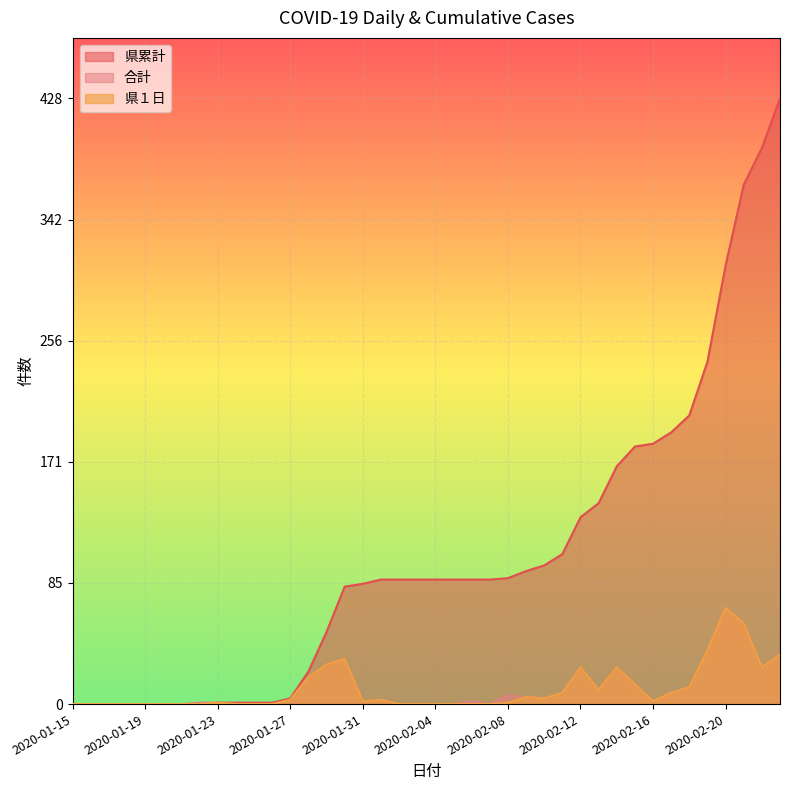

What is the value of the 合計 point at the 40th from the left?

35